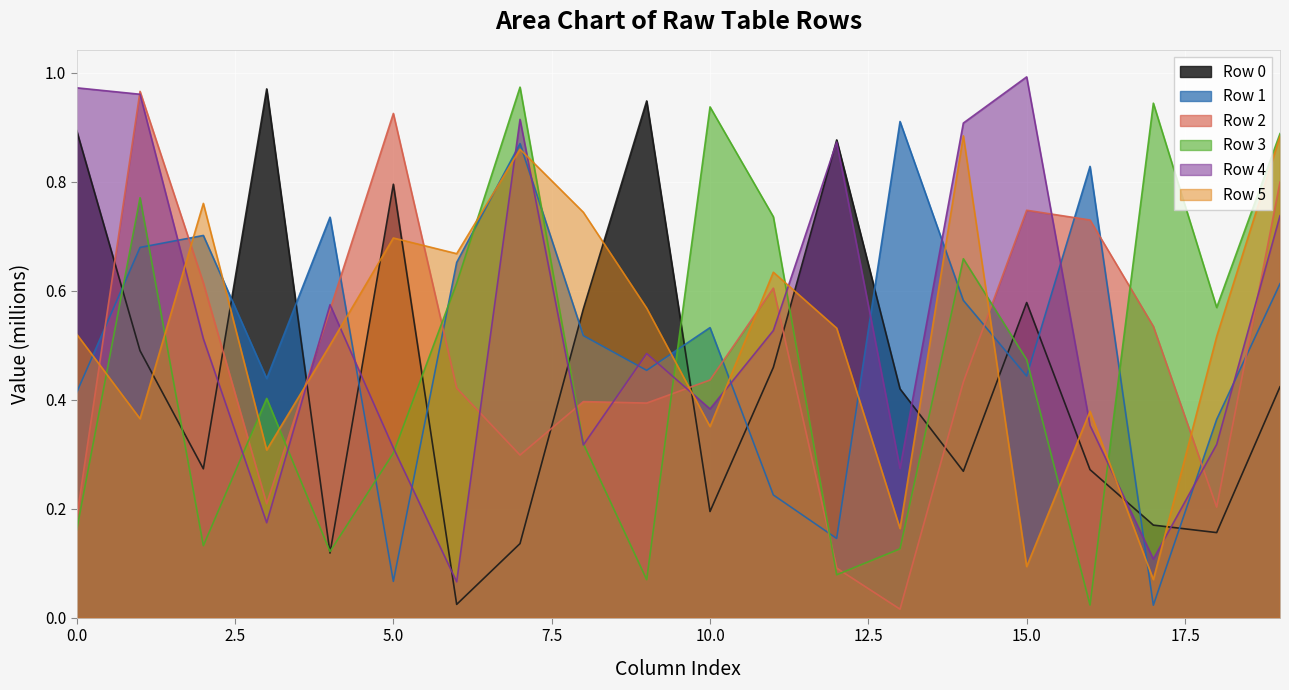

How many lines are shown in the chart?

6